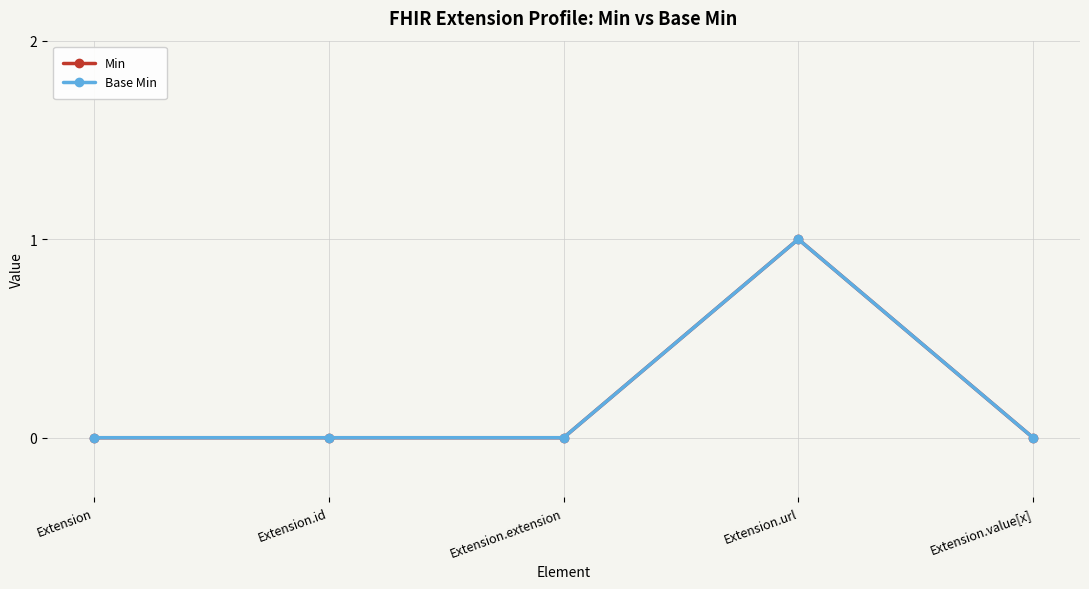

List the labels in order of Base Min value, largest first.

Extension.url, Extension, Extension.id, Extension.extension, Extension.value[x]